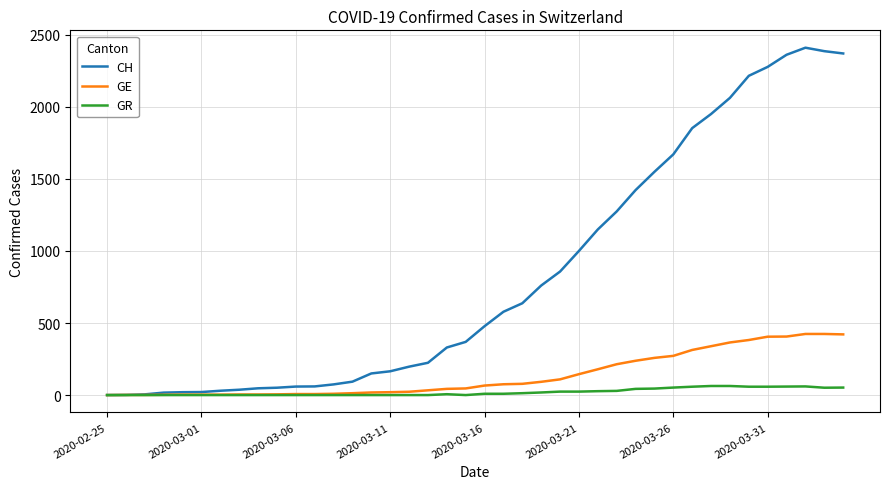

What is the highest value of the GE series?

424